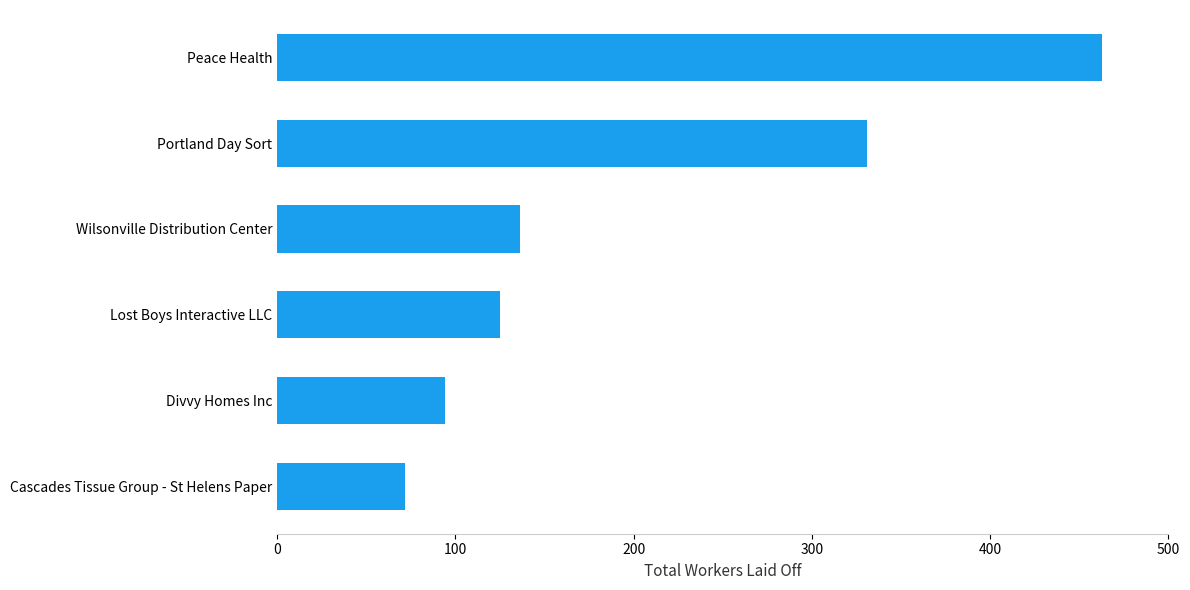

Rank the categories by value from highest to lowest.

Peace Health, Portland Day Sort, Wilsonville Distribution Center, Lost Boys Interactive LLC, Divvy Homes Inc, Cascades Tissue Group - St Helens Paper